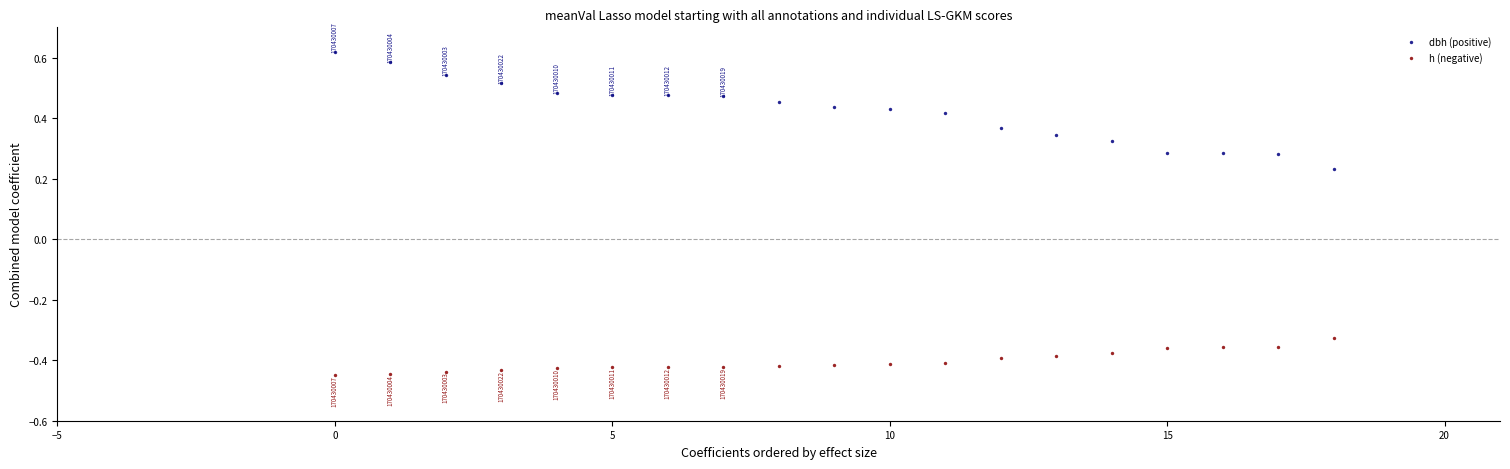

Which series has the widest spread of Y values?

dbh (positive)